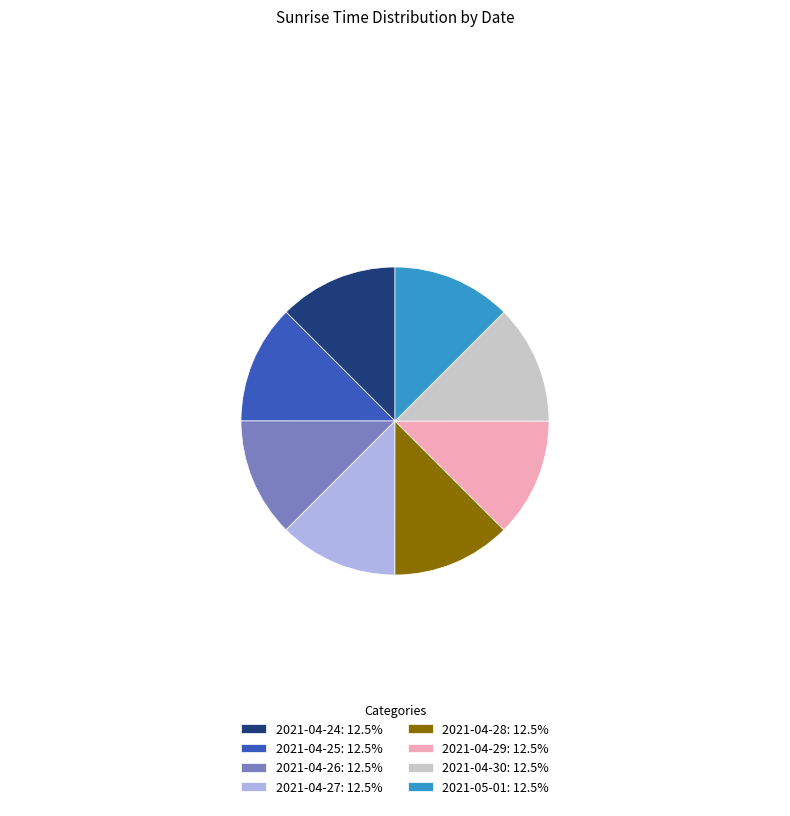

Approximately how many times larger is the value at 2021-04-29: 12.5% compared to 2021-05-01: 12.5%?

1.0